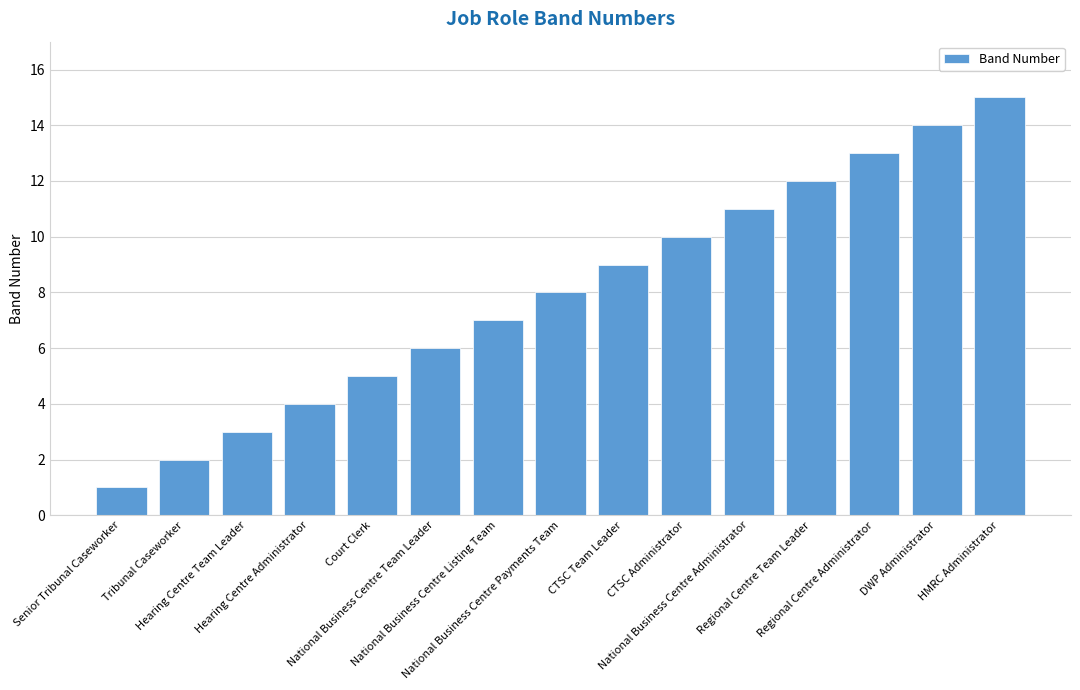

Where is the data nearest to the value 8?

National Business Centre Payments Team